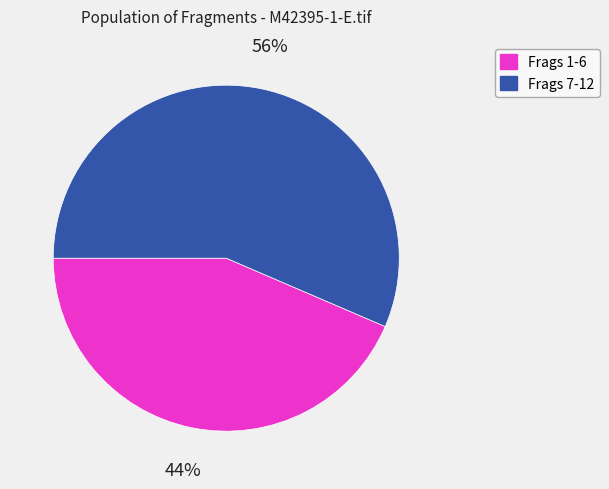

To the nearest percent, what is the average slice percentage?

50%